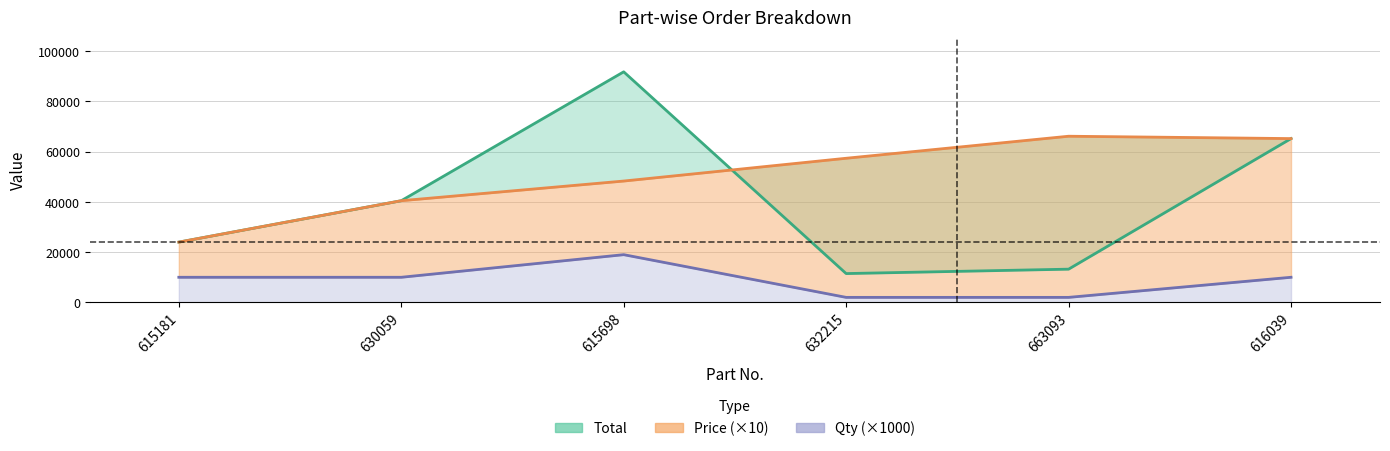

At which category is the sum across all series the highest?

615698